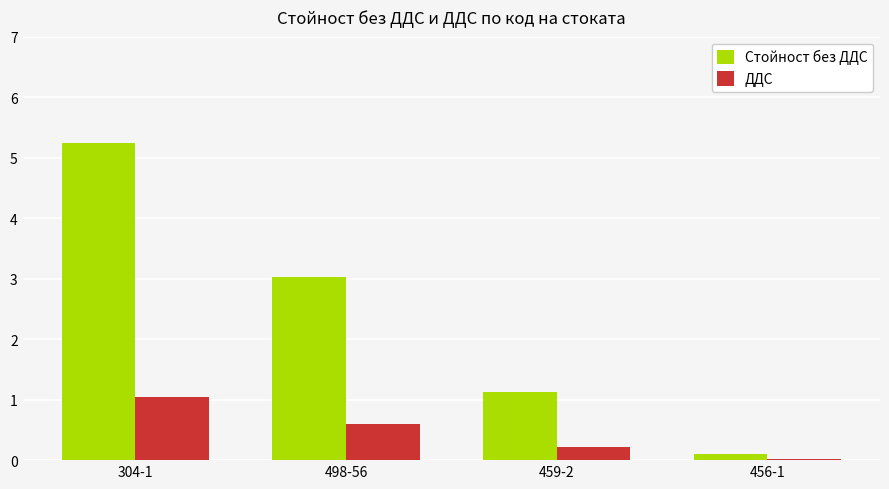

Which series changed the most between 498-56 and 459-2?

Стойност без ДДС